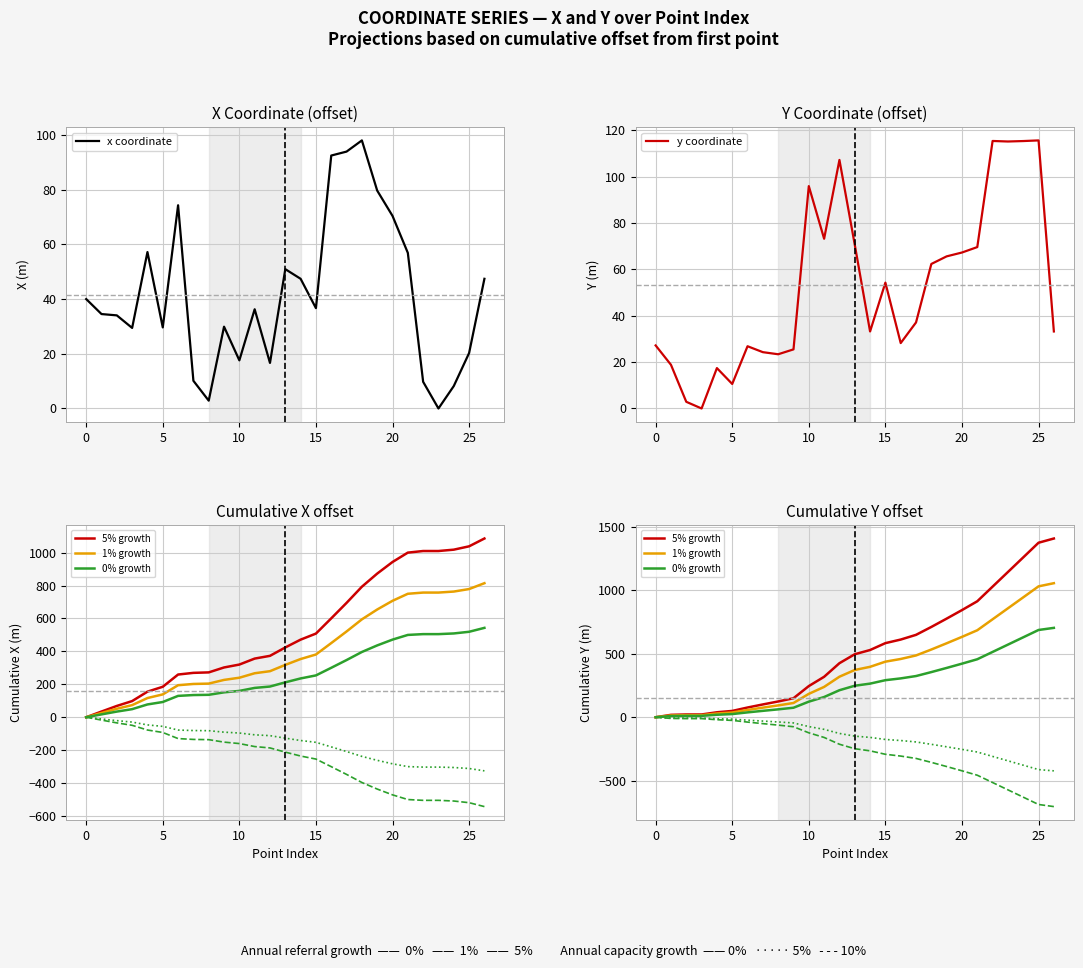

After their last crossing, which series has the higher values: x coordinate or 1% growth?

1% growth